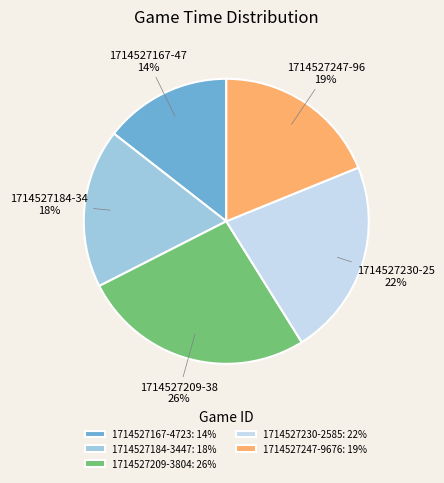

Is the sum of 1714527184-3447: 18% and 1714527247-9676: 19% greater than half?

No